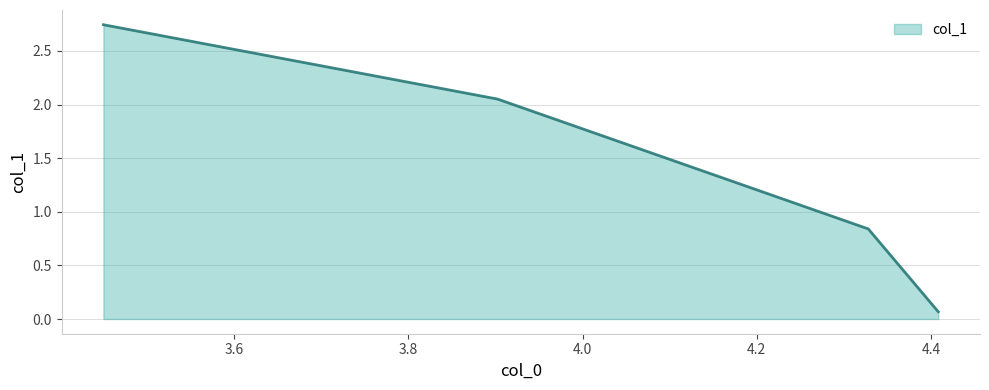

What is the sum of all values?

5.7